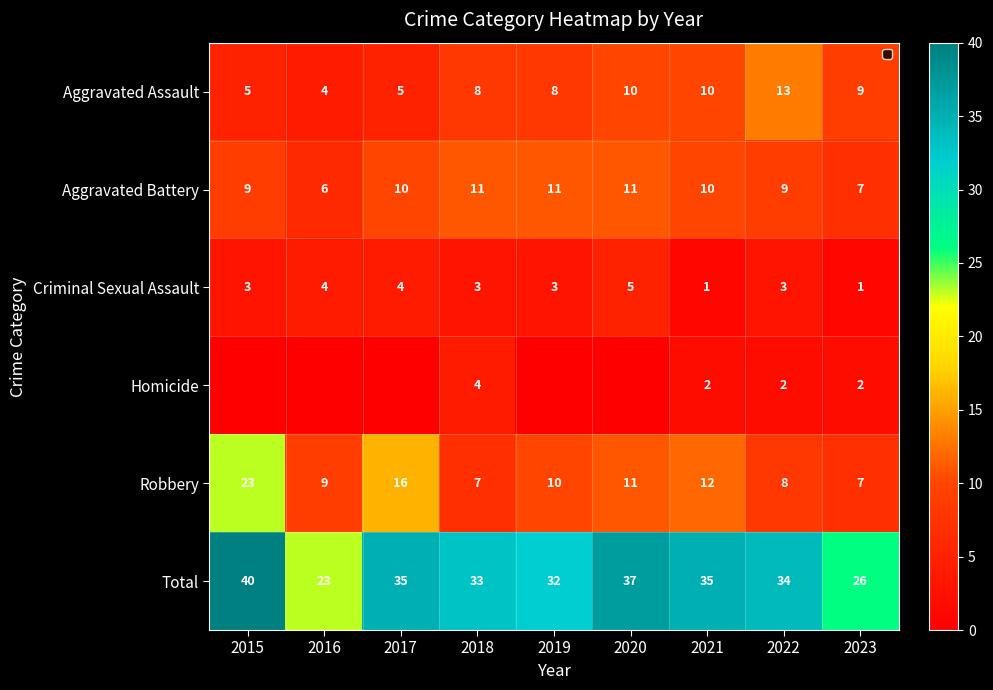

Count the Criminal Sexual Assault values in the range 3 to 4.

6